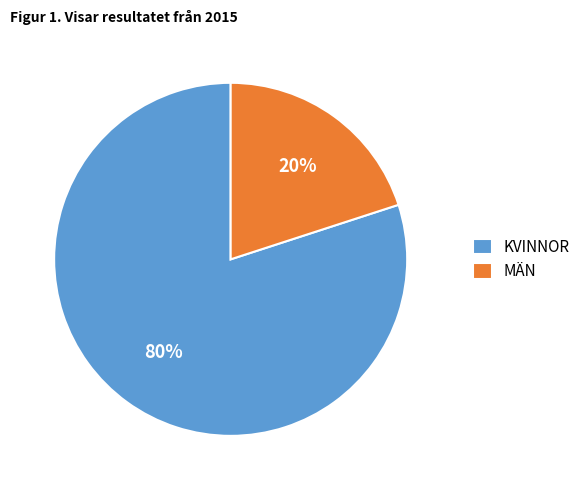

True or false: MÄN accounts for 9% of the total.

False